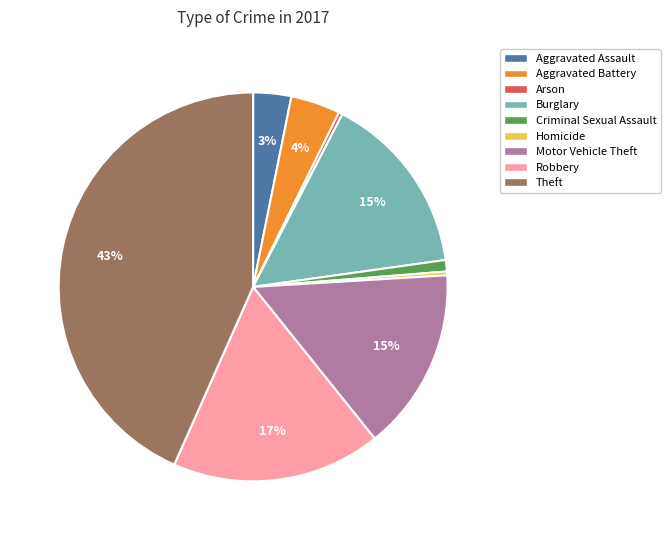

Count the number of slices in the pie.

9